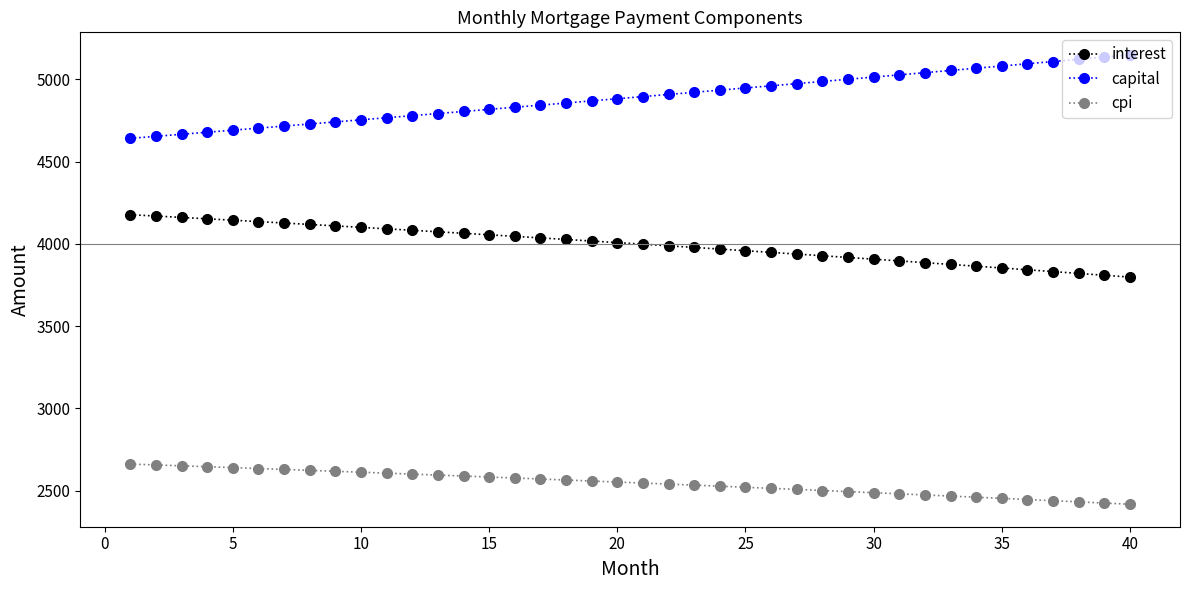

True or false: capital and cpi intersect in this chart.

False